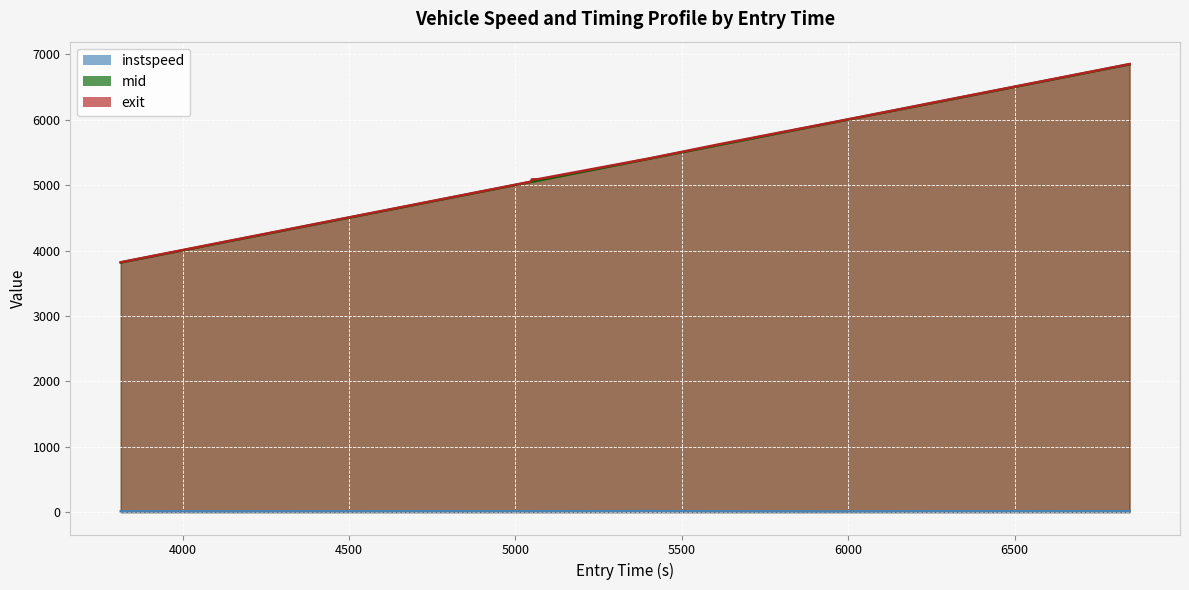

Reading left to right, extract all data points from this chart.

instspeed: 4043=12.4	4068=10.5	4059=11.3	4073=12.9	4042=12.7	4076=12.5	4032=13.0	4039=15.3	6050=12.1	6030=9.5	6071=11.4	6067=12.9	6064=13.8
mid: 4043=3817.0	4068=4153.4	4059=4238.3	4073=4720.5	4042=5048.3	4076=5052.6	4032=5070.3	4039=5407.7	6050=5619.2	6030=5949.1	6071=6128.2	6067=6223.0	6064=6848.1
exit: 4043=3820.6	4068=4157.6	4059=4242.4	4073=4724.2	4042=5052.0	4076=5088.4	4032=5091.0	4039=5411.0	6050=5628.5	6030=5952.7	6071=6131.9	6067=6226.8	6064=6851.6